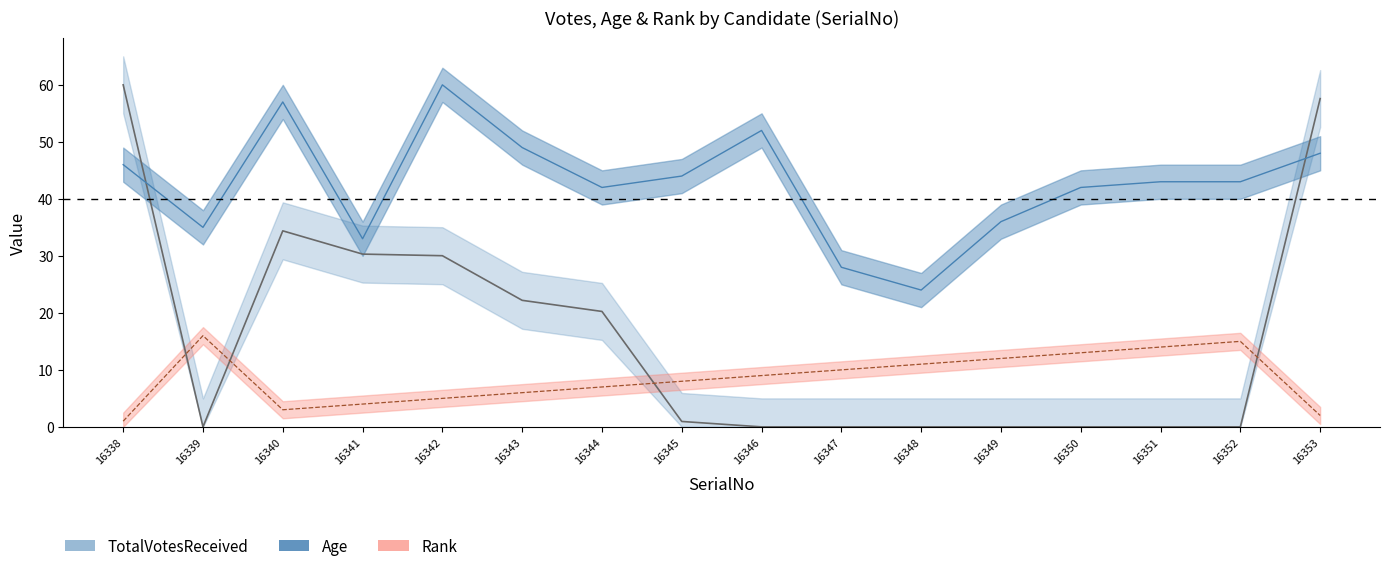

Reading left to right, extract all data points from this chart.

TotalVotesReceived: 60.0	0.0	34.4	30.3	30.0	22.2	20.2	0.9	0.0	0.0	0.0	0.0	0.0	0.0	0.0	57.6
Age: 46.0	35.0	57.0	33.0	60.0	49.0	42.0	44.0	52.0	28.0	24.0	36.0	42.0	43.0	43.0	48.0
Rank: 1.0	16.0	3.0	4.0	5.0	6.0	7.0	8.0	9.0	10.0	11.0	12.0	13.0	14.0	15.0	2.0